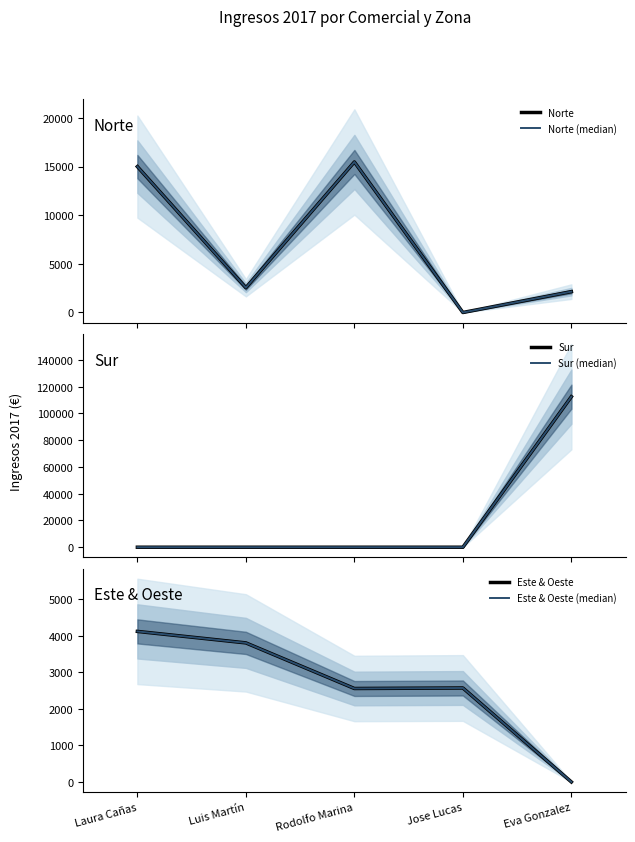

Rank the series at Luis Martín from lowest to highest value.

Sur, Sur (median), Norte, Norte (median), Este & Oeste, Este & Oeste (median)